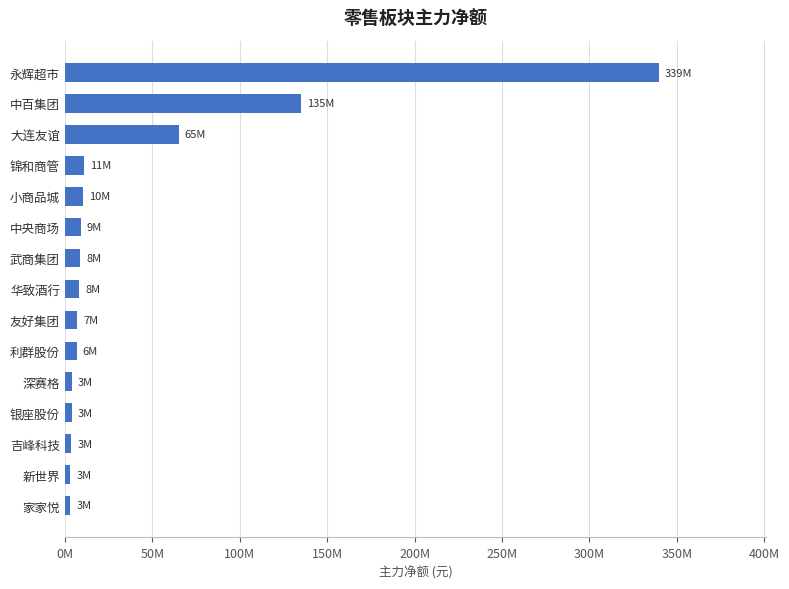

Are the bars horizontal?

Yes